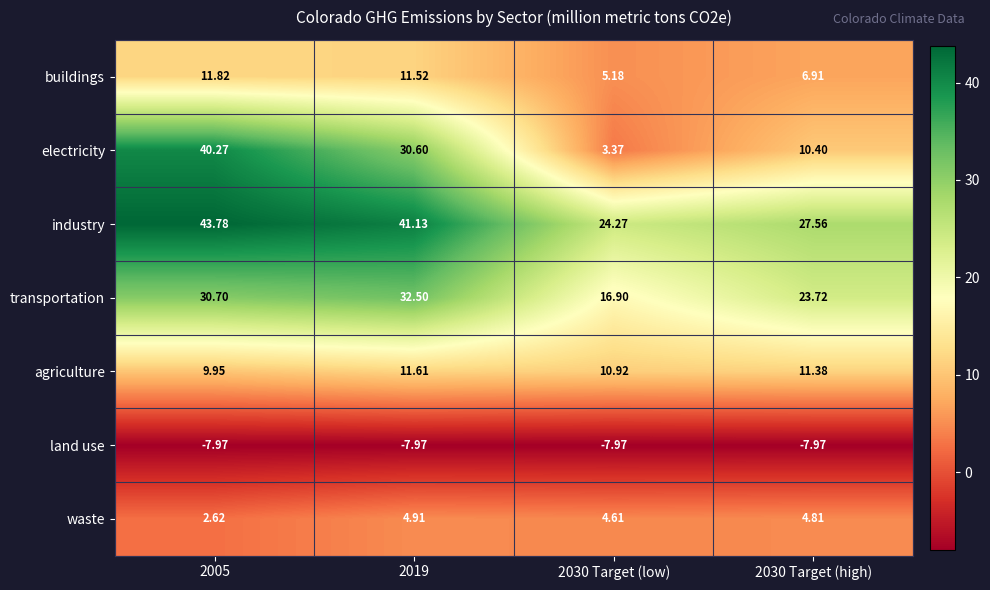

Is the value of industry at 2019 greater than the value of electricity at 2019?

Yes